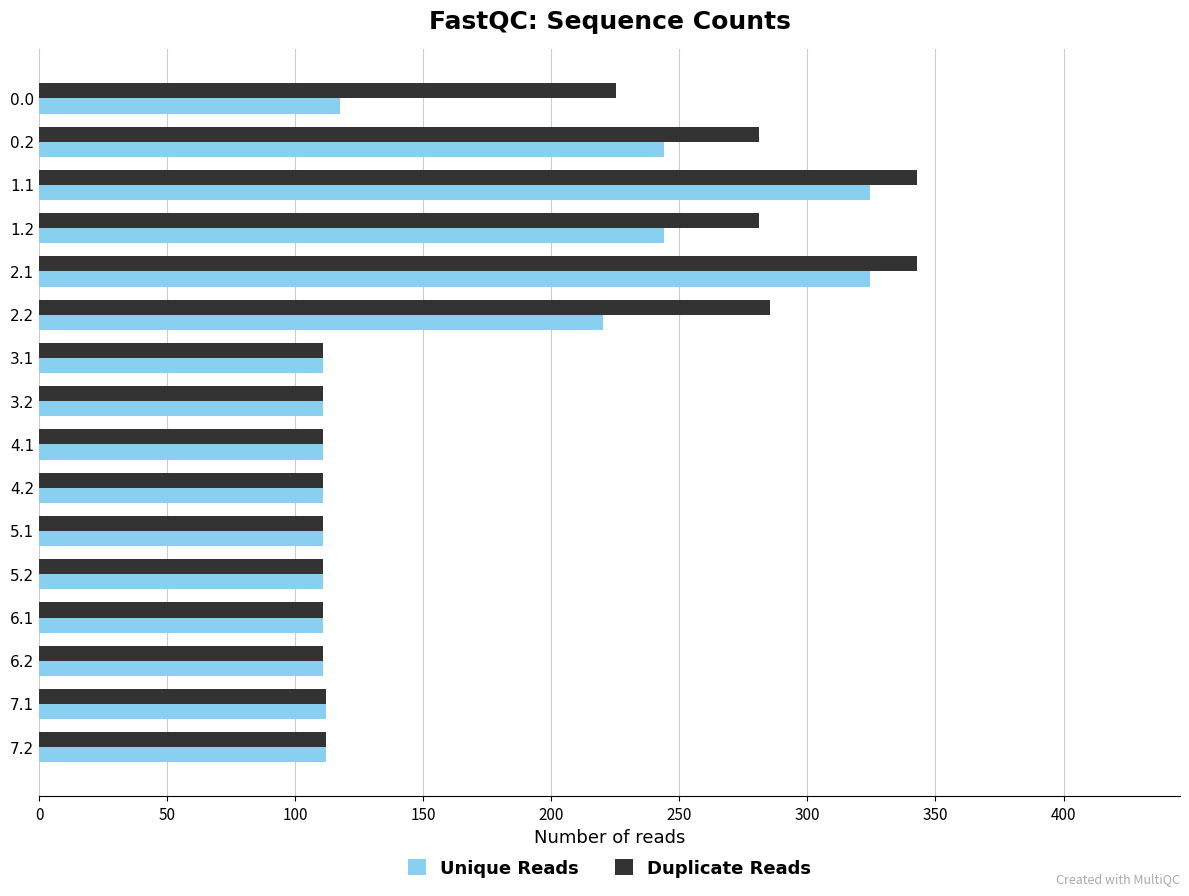

The value of Duplicate Reads at 2.1 is 342.7. True or false?

True